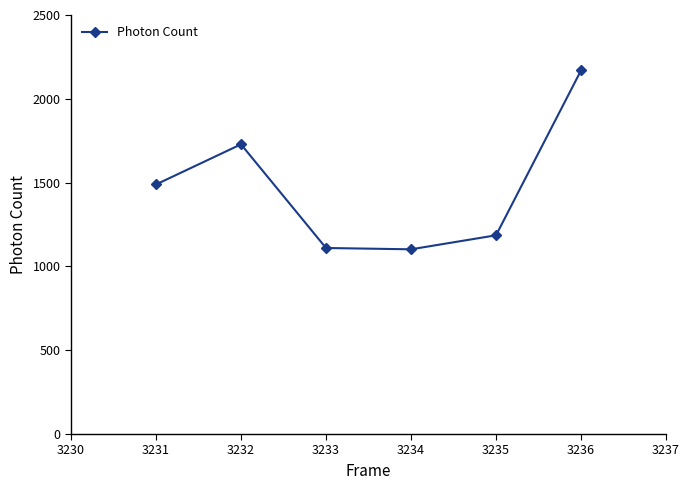

True or false: the data has more than 2 interior local peaks.

False